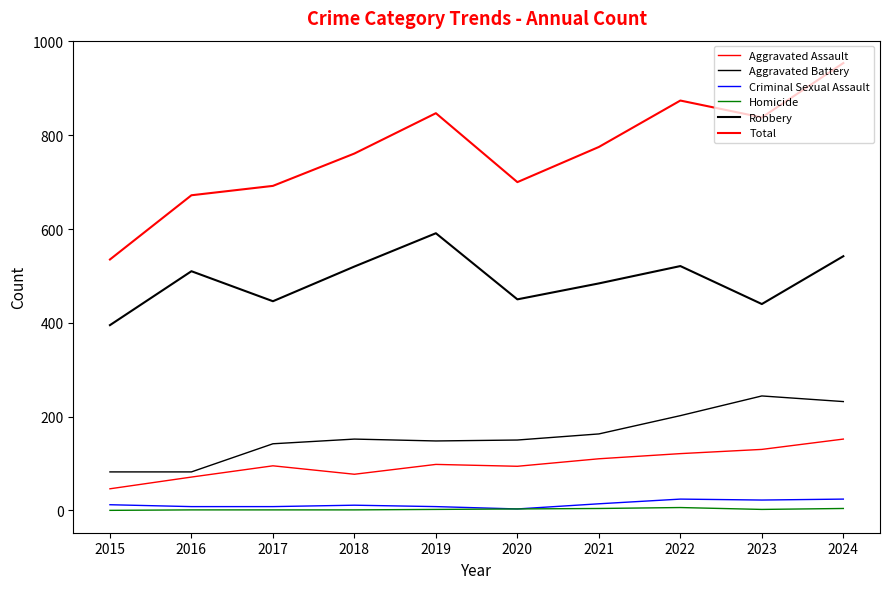

True or false: Aggravated Assault has a value of 130 at 2023.

True